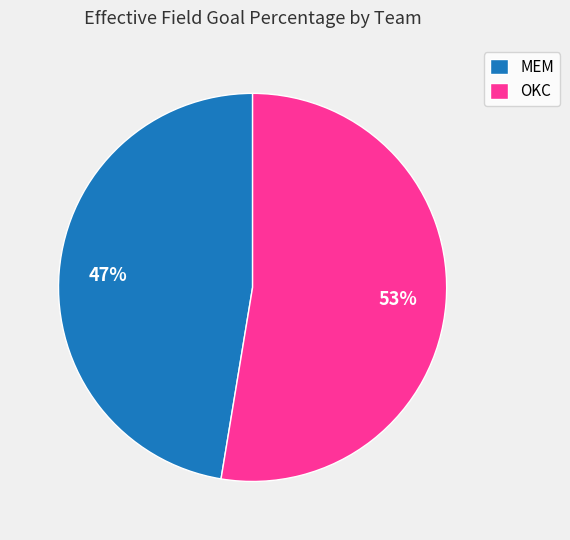

Which slice is the smallest?

MEM